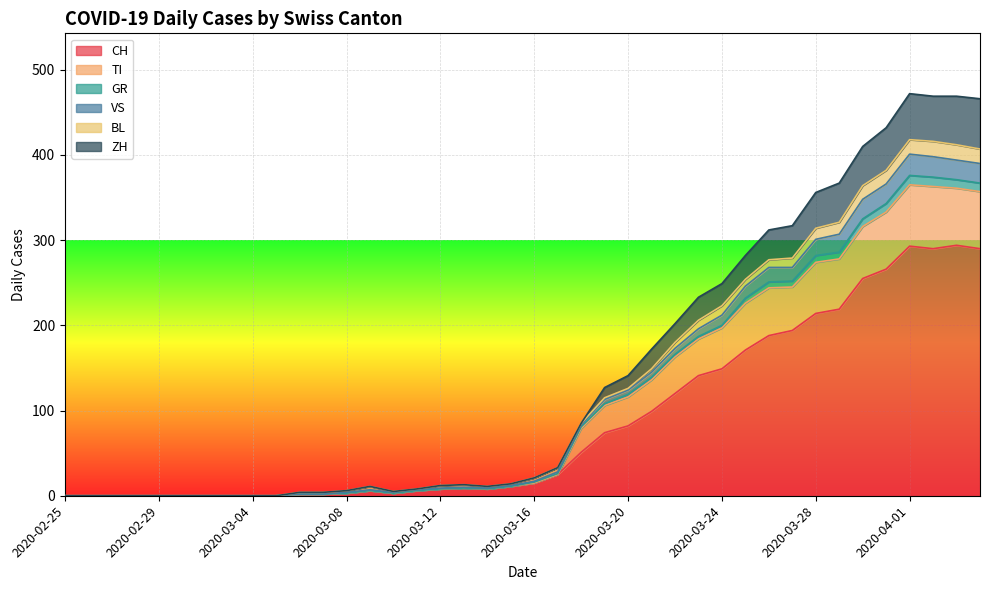

True or false: ZH and GR intersect in this chart.

False